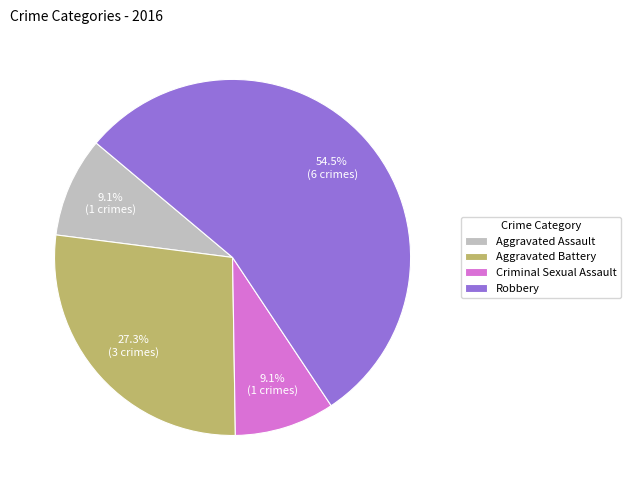

Is Robbery the majority of the pie?

Yes